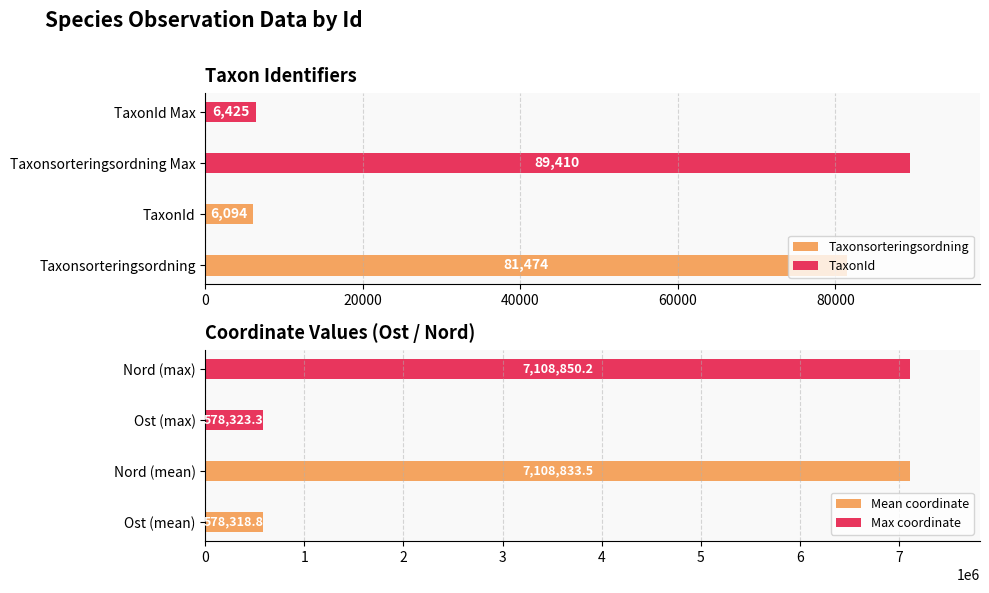

The Max coordinate series shows 578323.3 at Ost (max). True or false?

True